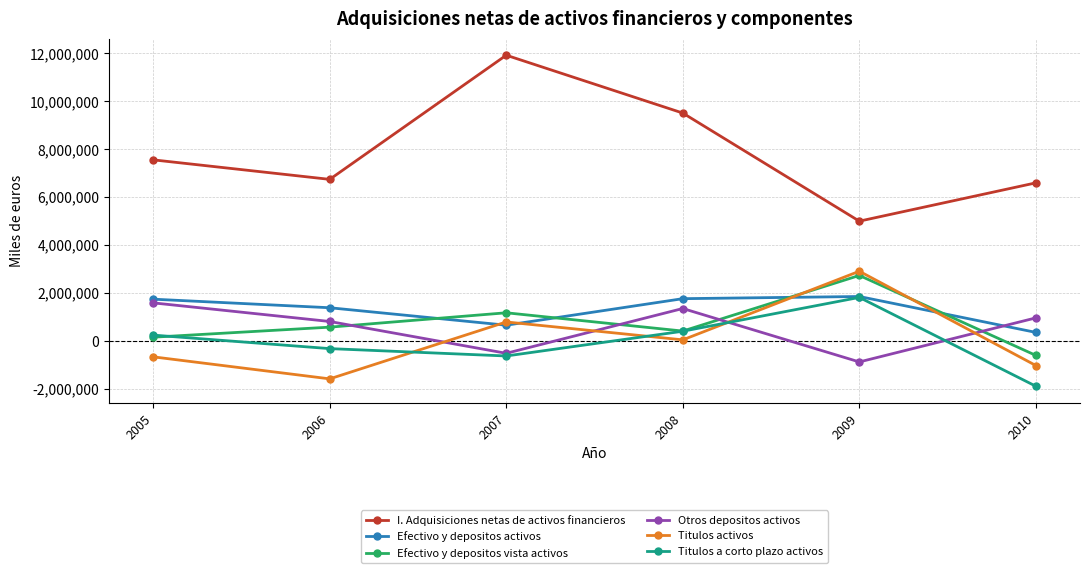

How many interior local valleys does the Efectivo y depositos activos series have?

1